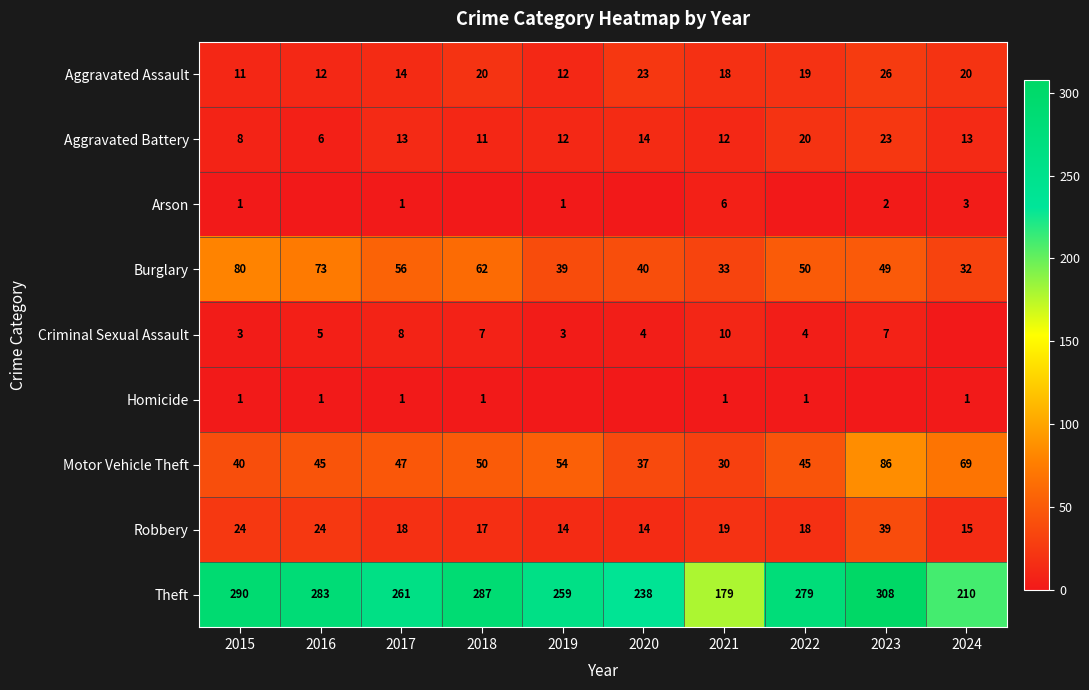

How many data points in Motor Vehicle Theft are above 47?

4